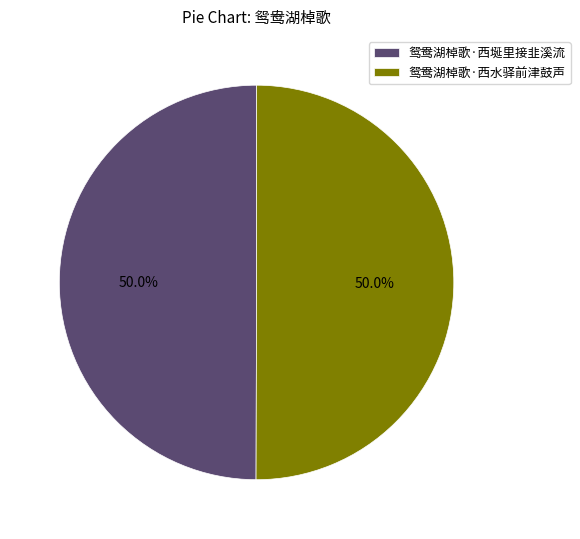

Count the number of slices in the pie.

2